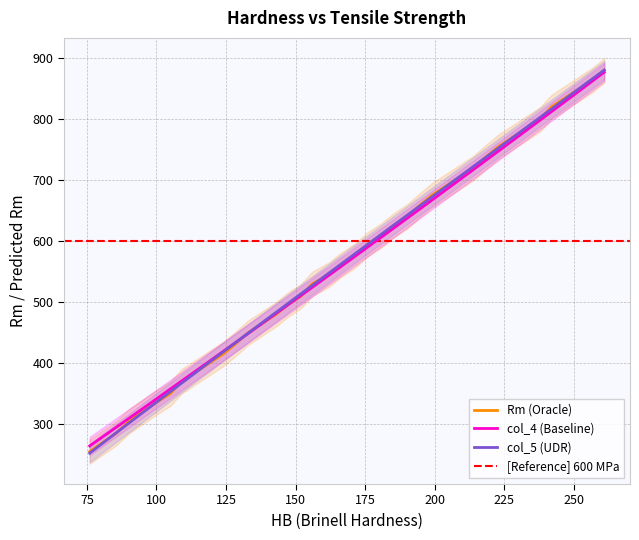

Between which two adjacent categories do Rm and col_4 first intersect?

128 and 133